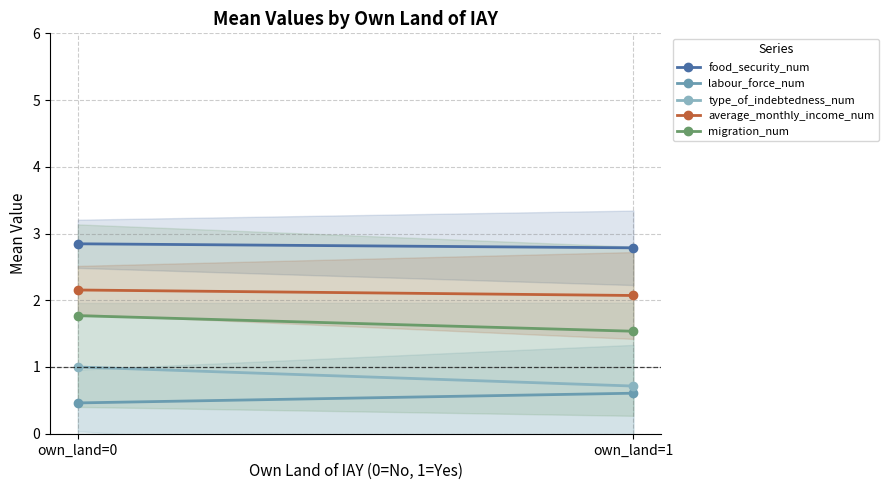

Which series has the largest total across all categories?

food_security_num